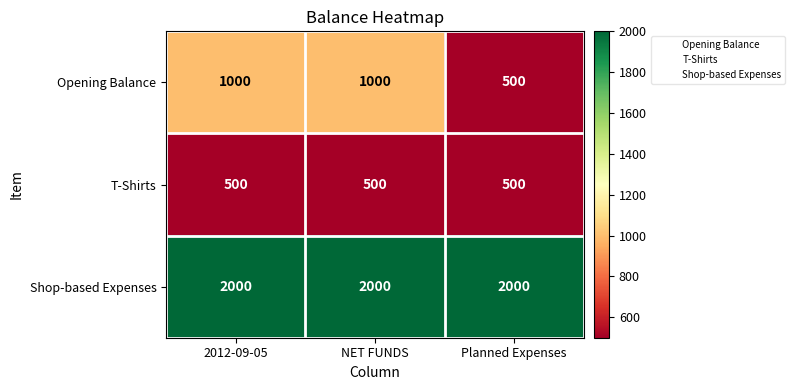

Reading right to left, list all the values displayed in this chart.

Opening Balance: 500	1000	1000
T-Shirts: 500	500	500
Shop-based Expenses: 2000	2000	2000